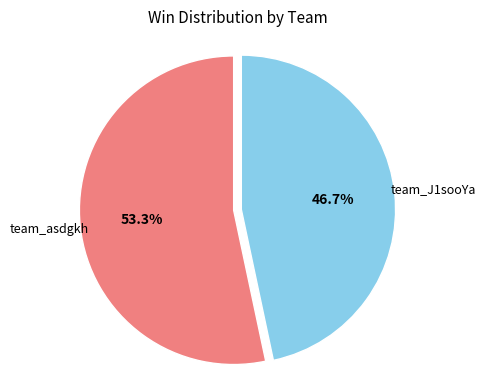

Does any single category account for the majority?

Yes